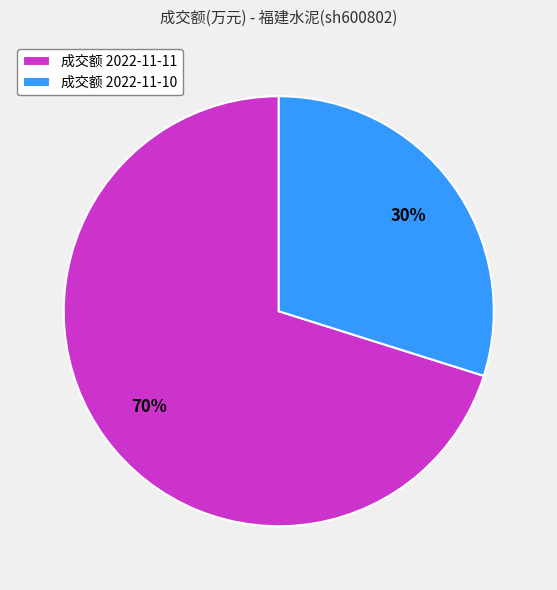

Is there a majority slice in this chart?

Yes